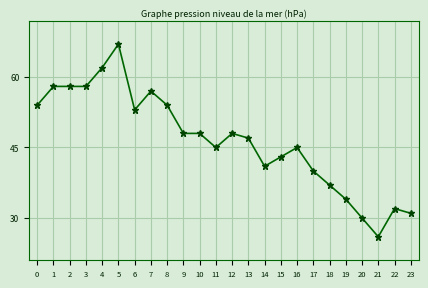

The chart shows a value of 43 at 15. True or false?

True